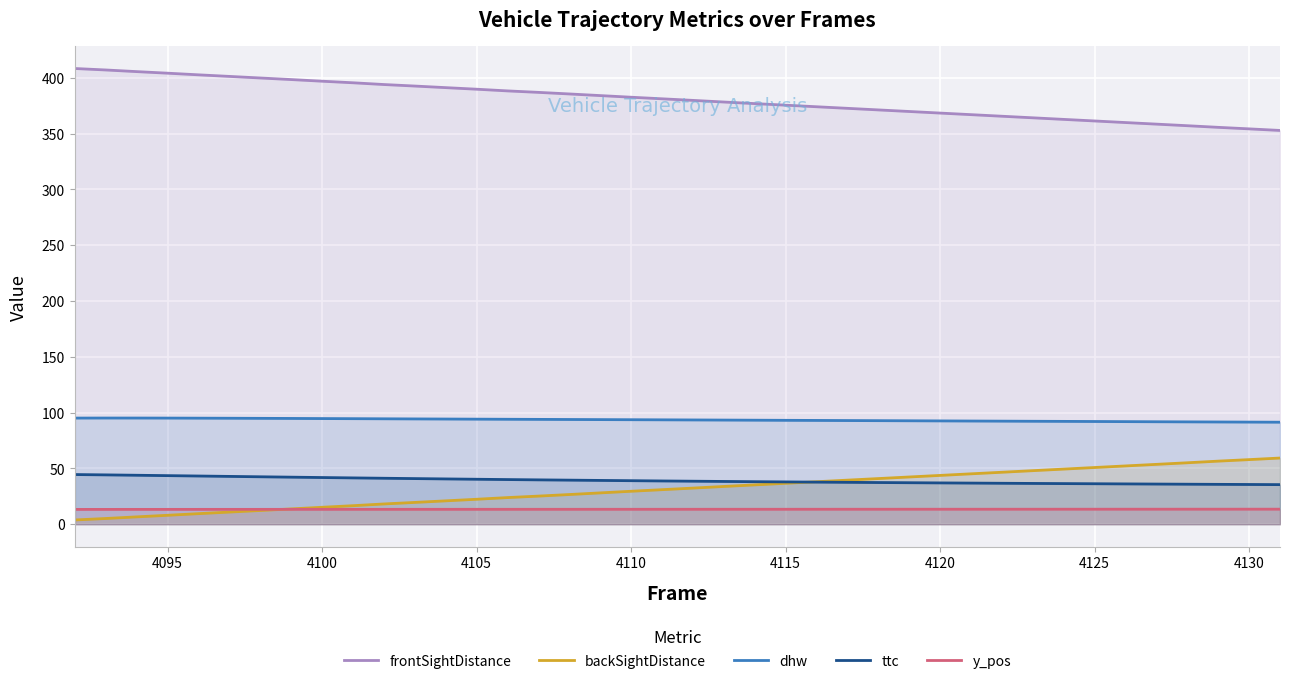

True or false: ttc and dhw cross at least once.

False